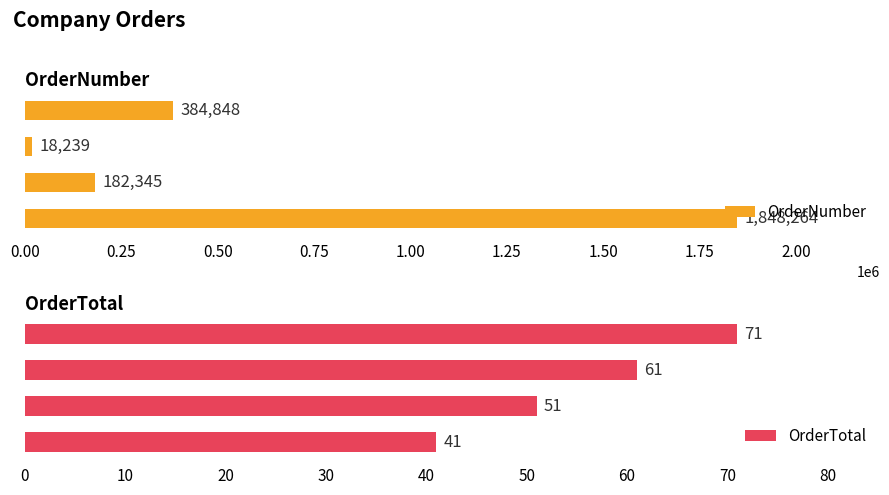

What is the average value of the OrderTotal series?

56